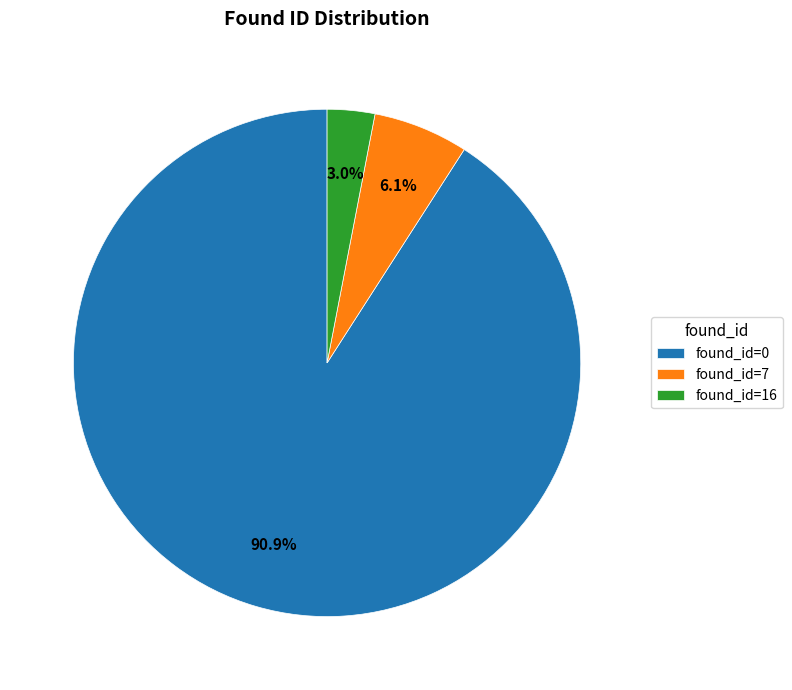

Rank the categories by value from lowest to highest.

found_id=16, found_id=7, found_id=0